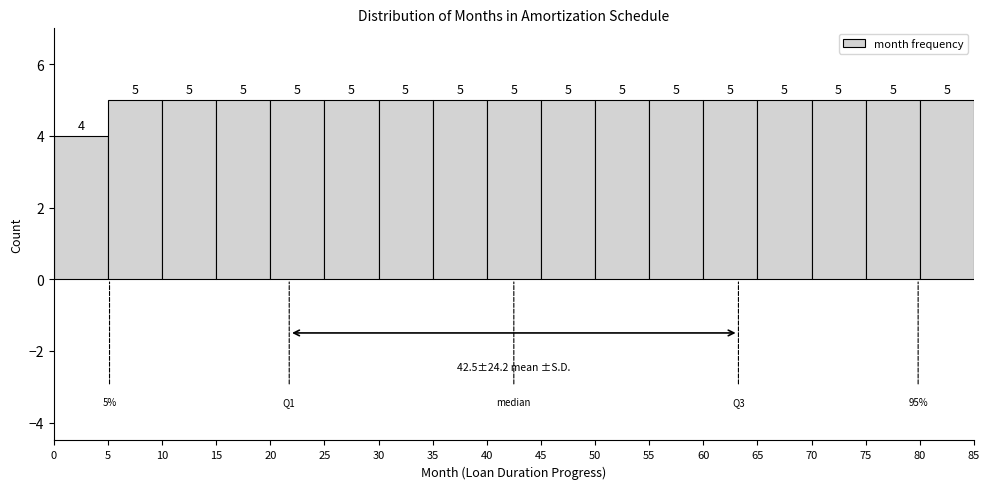

How tall is the bar that spans 20 to 25 on the x-axis?

5